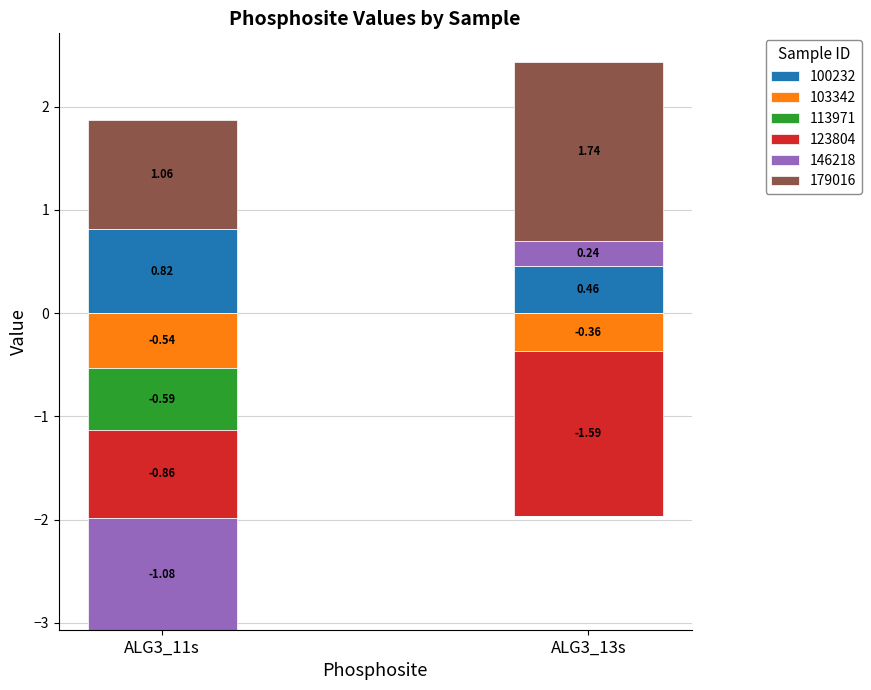

What is the maximum value for 179016?

1.7